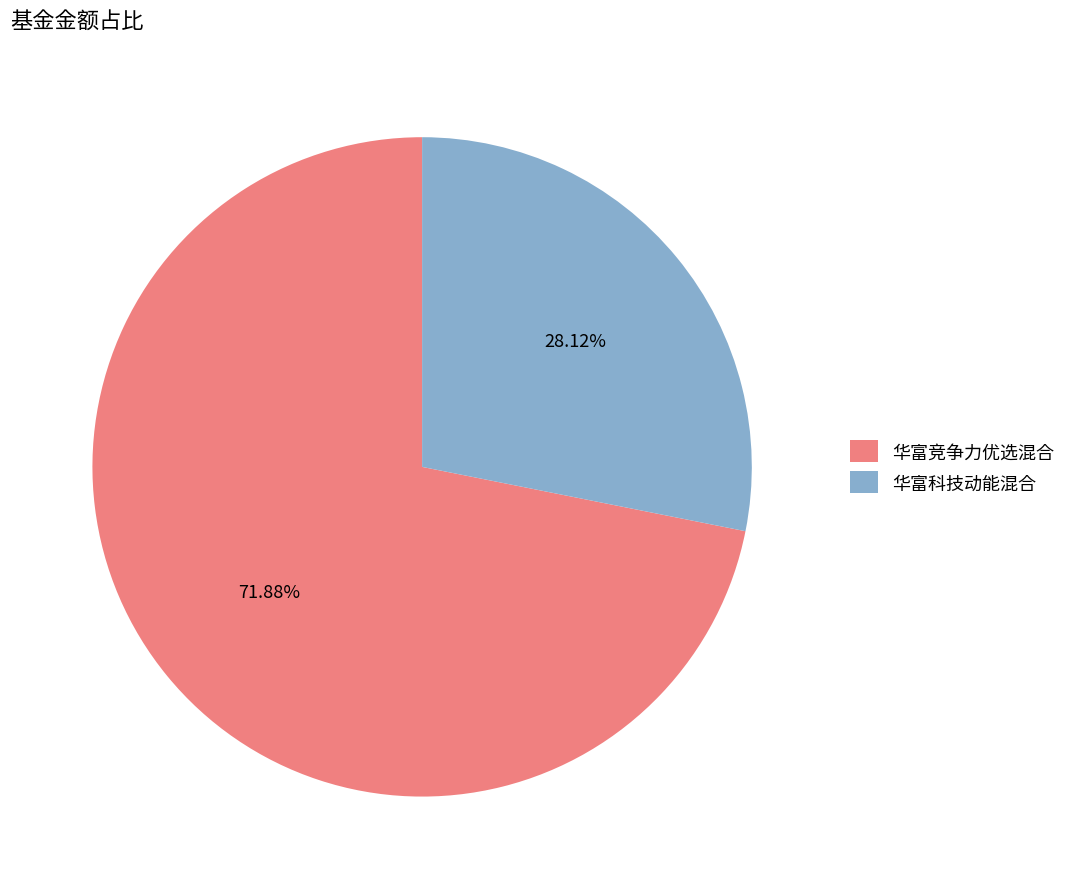

Rank the categories by value from highest to lowest.

华富竞争力优选混合, 华富科技动能混合